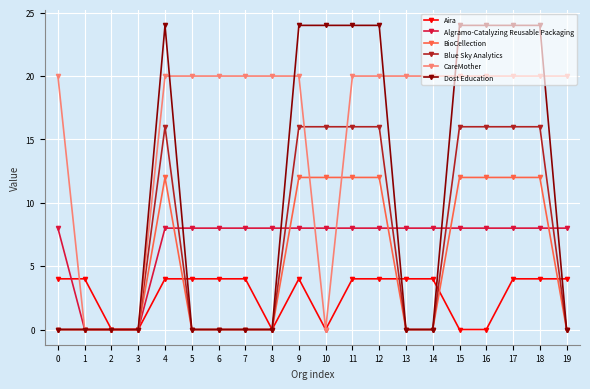

Where do CareMother and Algramo-Catalyzing Reusable Packaging first cross each other?

9 and 10